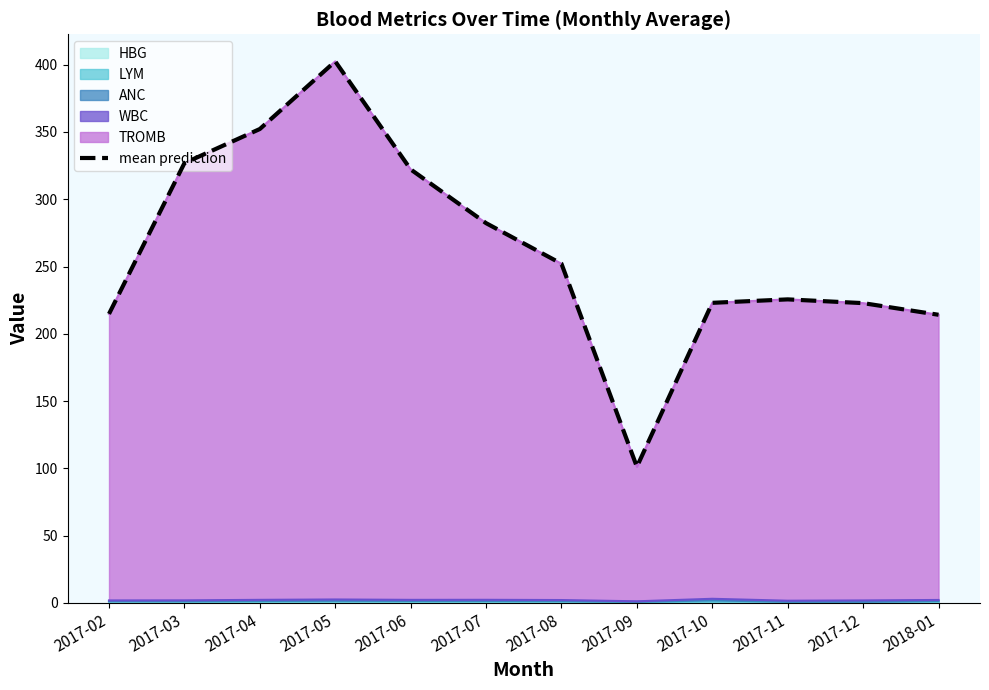

Reading left to right, list all the values displayed in this chart.

214.8	326.8	352.2	402.5	322.2	282.2	252.1	101.1	223.0	225.6	222.8	214.1